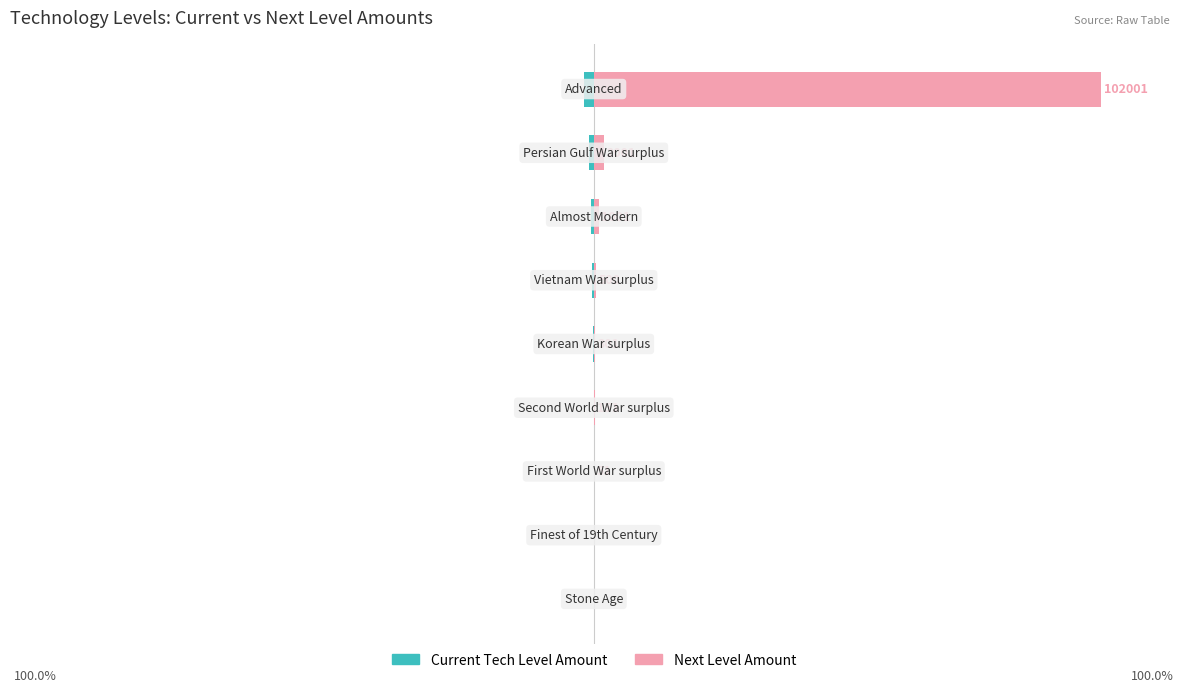

Reading left to right, extract all data points from this chart.

Current Tech Level Amount: 0.0	0.0	-0.0	-0.0	-0.1	-0.3	-0.5	-1.0	-2.0
Next Level Amount: 0.0	0.0	0.0	0.1	0.3	0.5	1.0	2.0	100.0